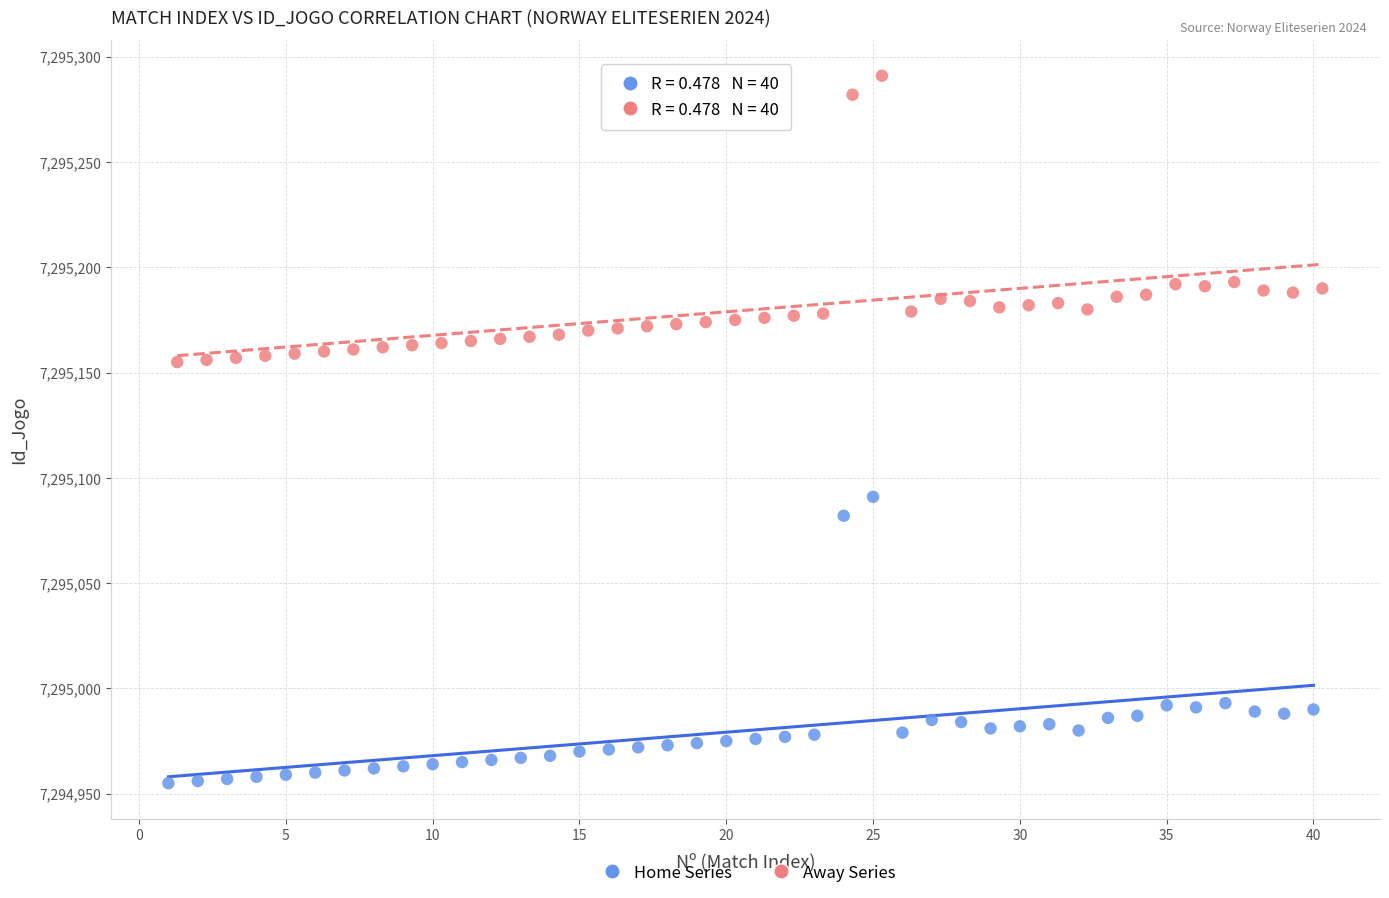

Which series reaches the maximum Y coordinate?

Away Series